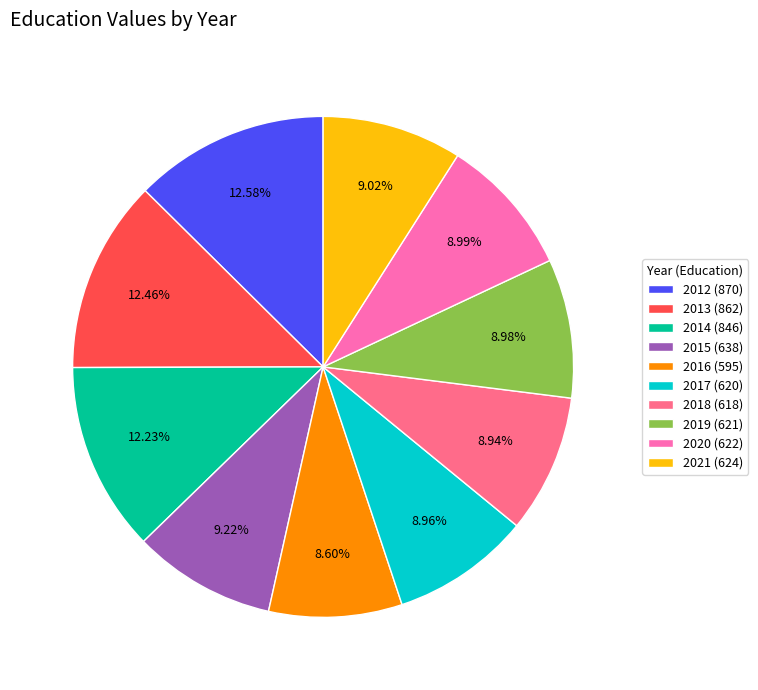

To the nearest percent, what percentage of the pie is 2021?

9%